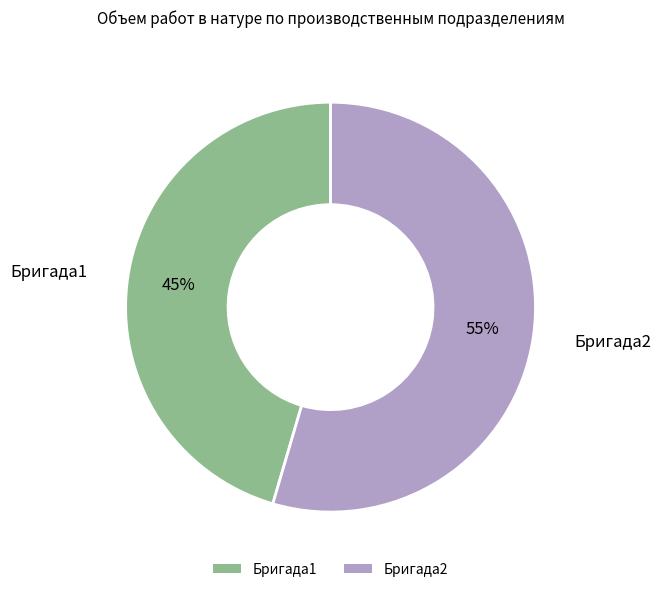

Combined, do Бригада2 and Бригада1 account for over 50%?

Yes